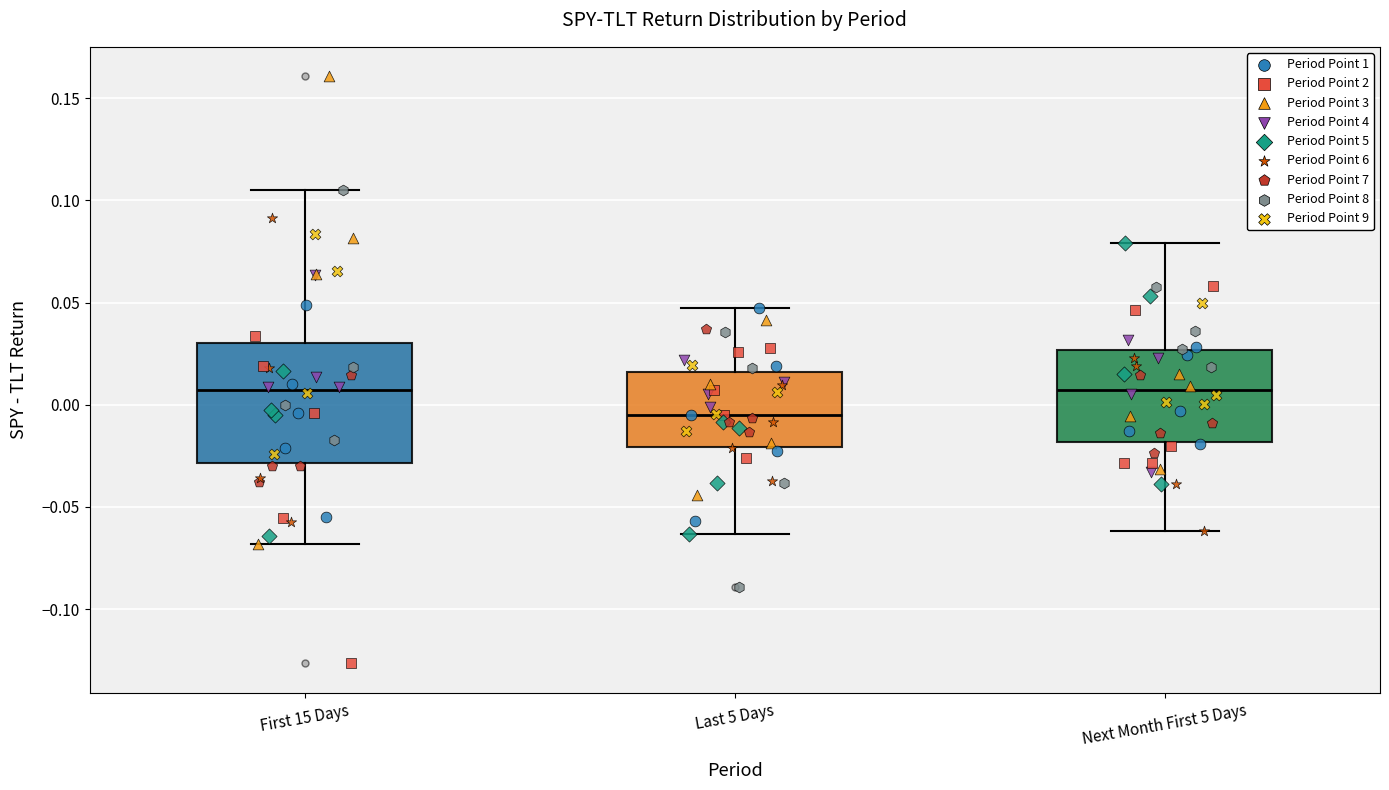

Comparing the boxes themselves (not the whiskers), which one is the tallest?

First 15 Days